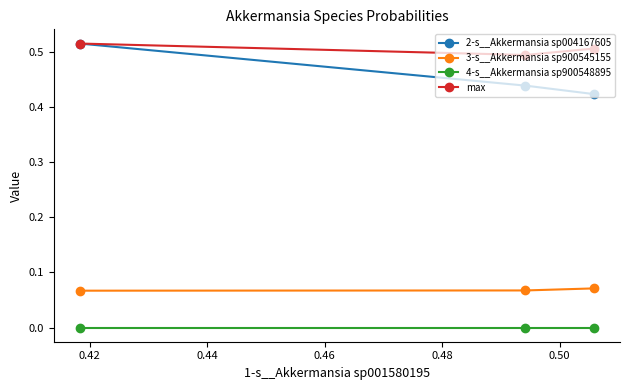

How many 3-s__Akkermansia sp900545155 values are between 0 and 1?

3